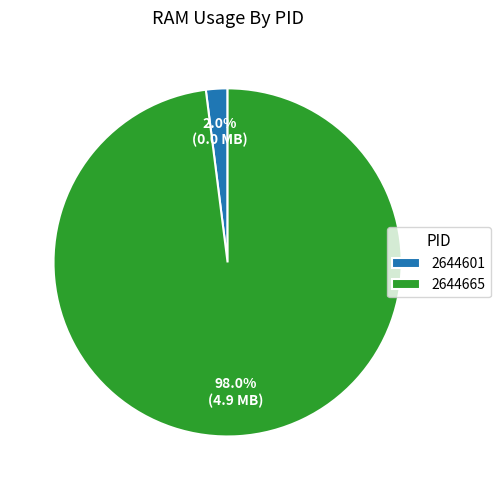

To the nearest percent, what is the difference between the 2644665 and 2644601 slice percentages?

96%